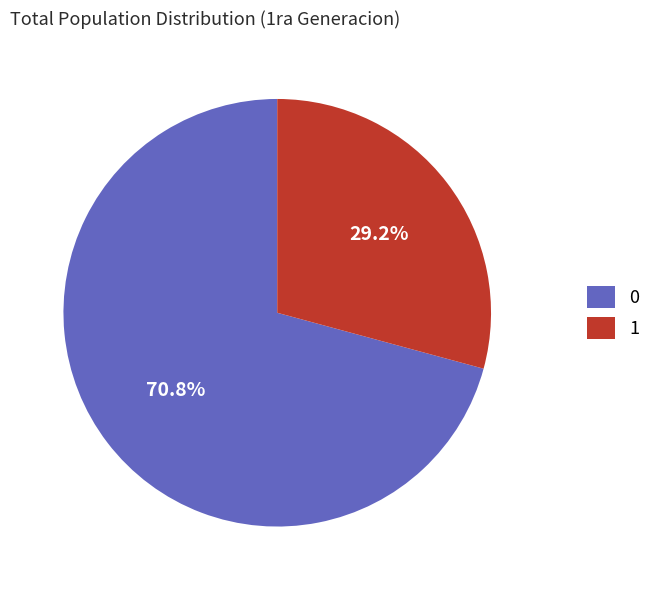

Is there any slice that represents more than half of the pie?

Yes